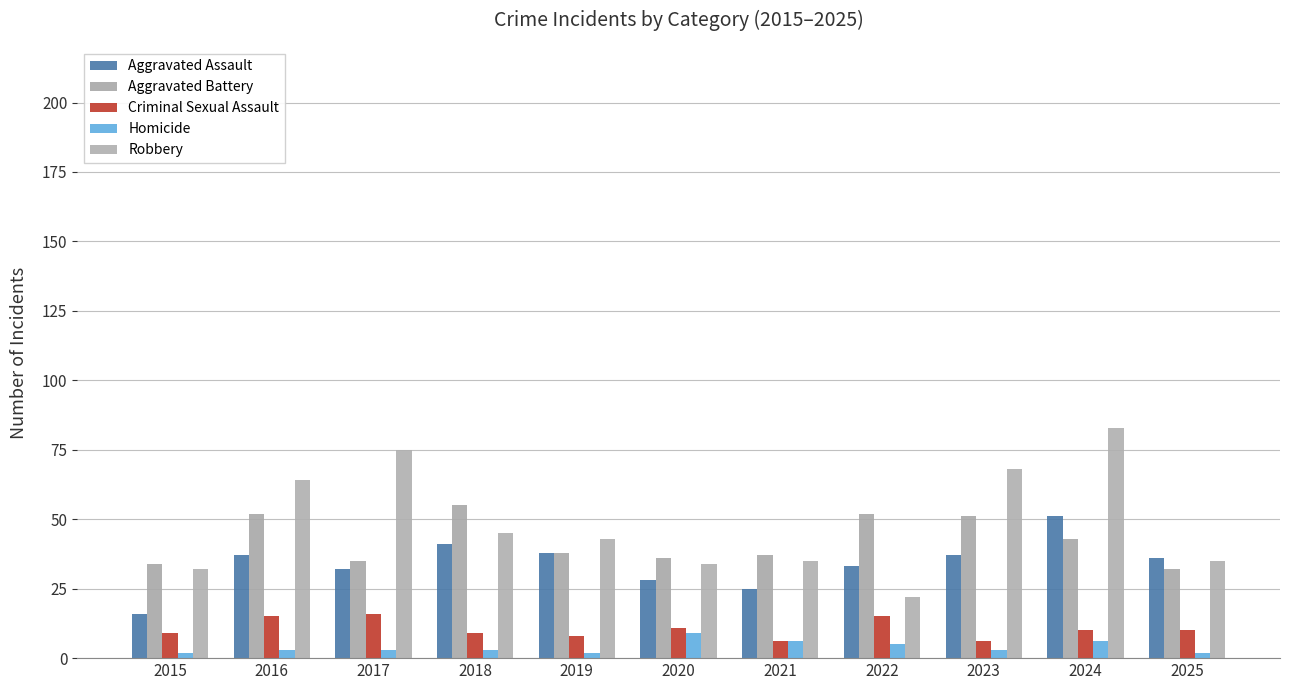

The value of Aggravated Battery at 2024 is 43. True or false?

True